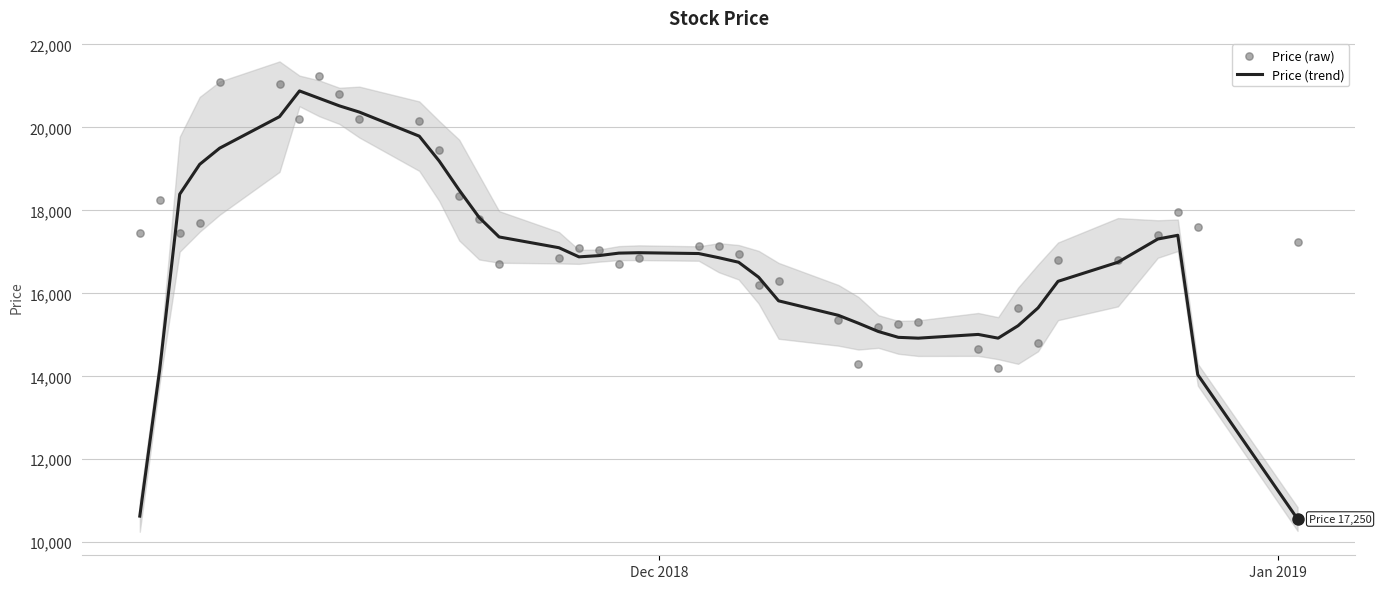

Which series reaches the maximum Y coordinate?

Price (raw)